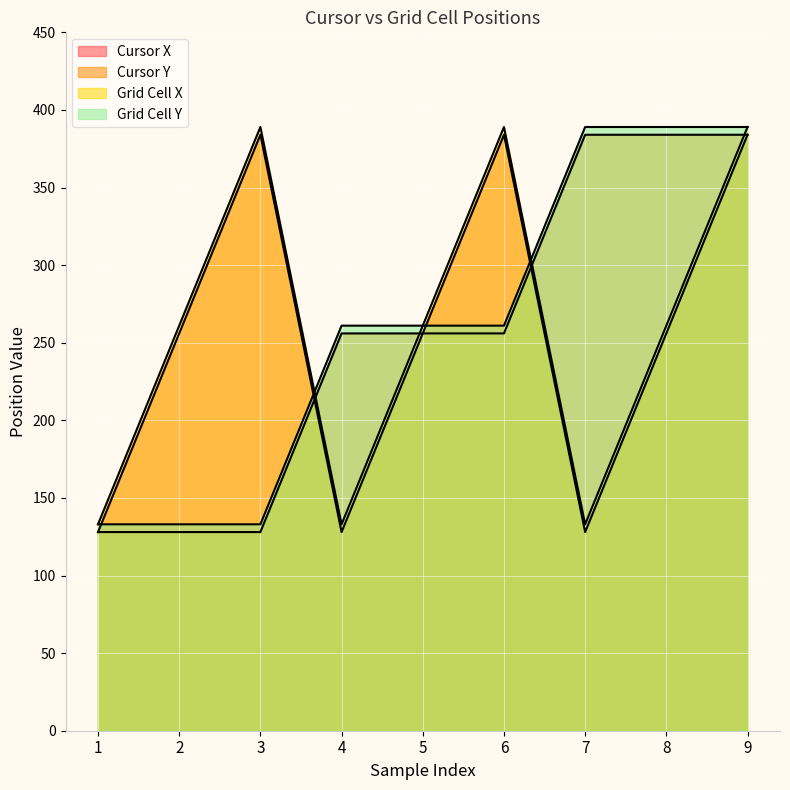

How many lines are shown in the chart?

4